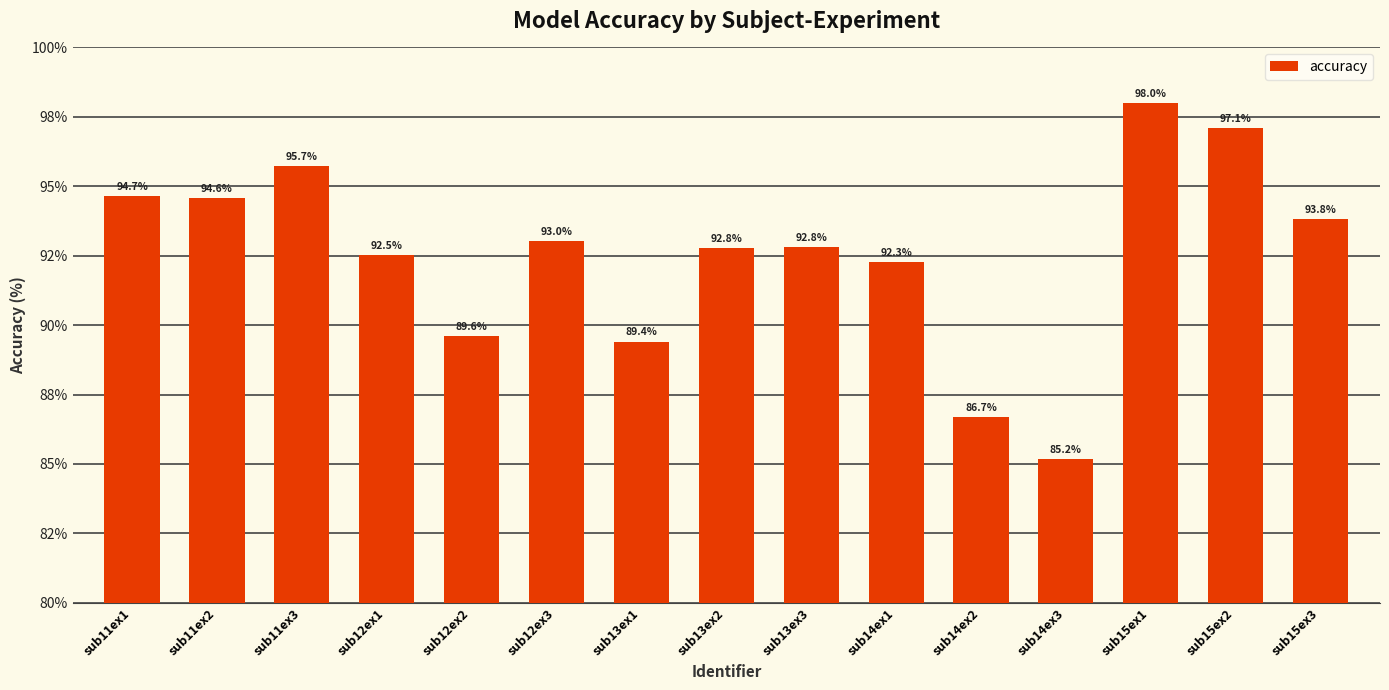

What is the label of the 4th bar from the right?

sub14ex3